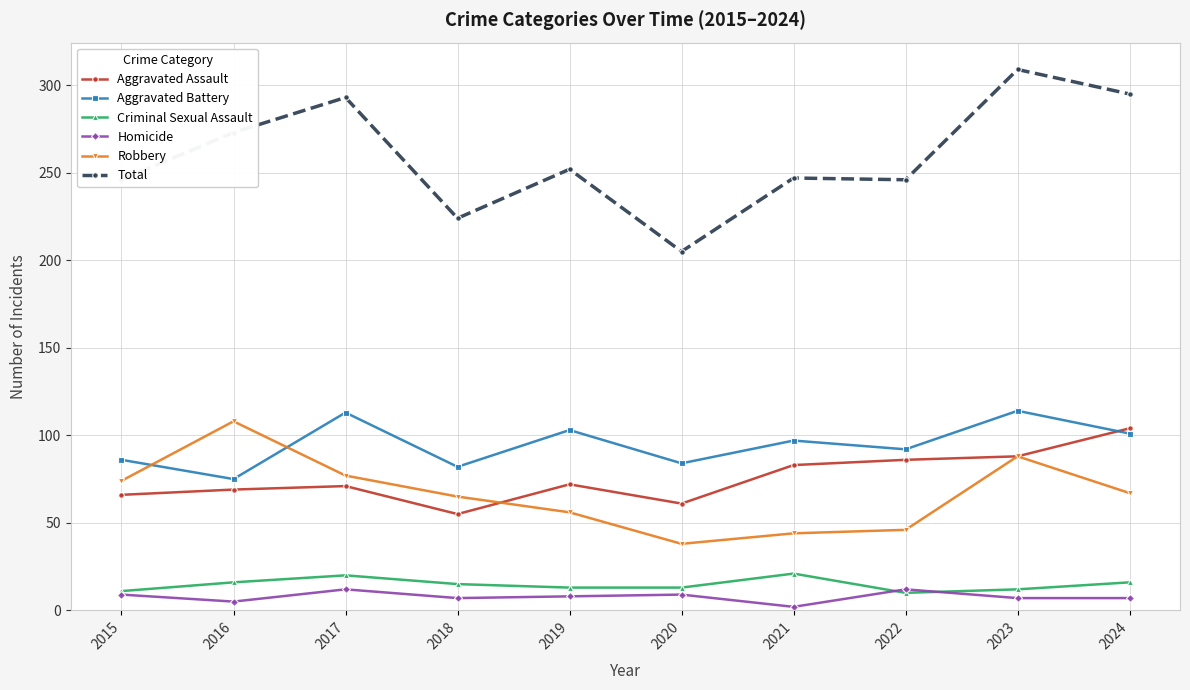

True or false: Total and Robbery intersect in this chart.

False